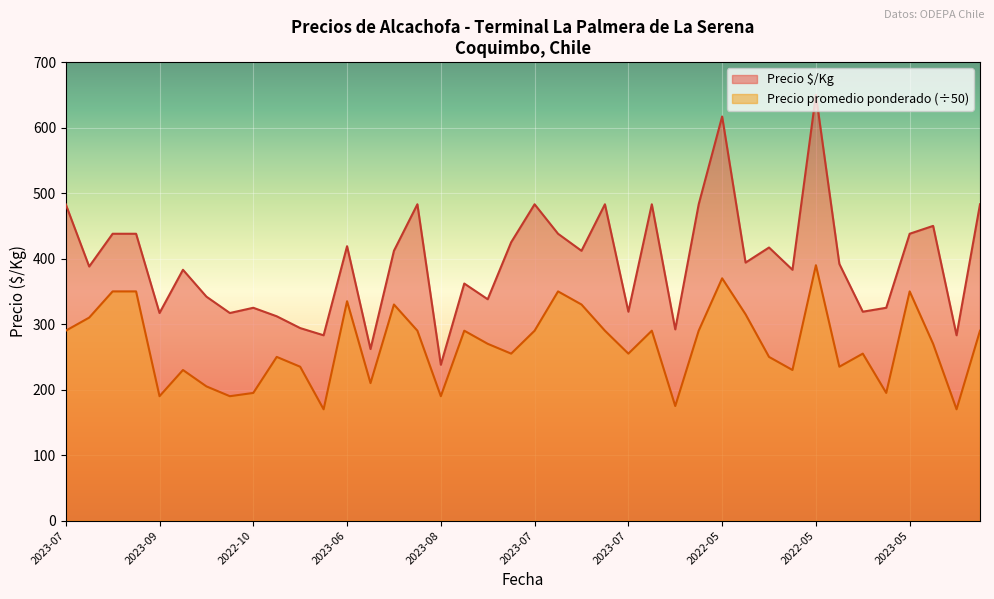

The Precio promedio ponderado series shows 72 at 2023-07-19. True or false?

False